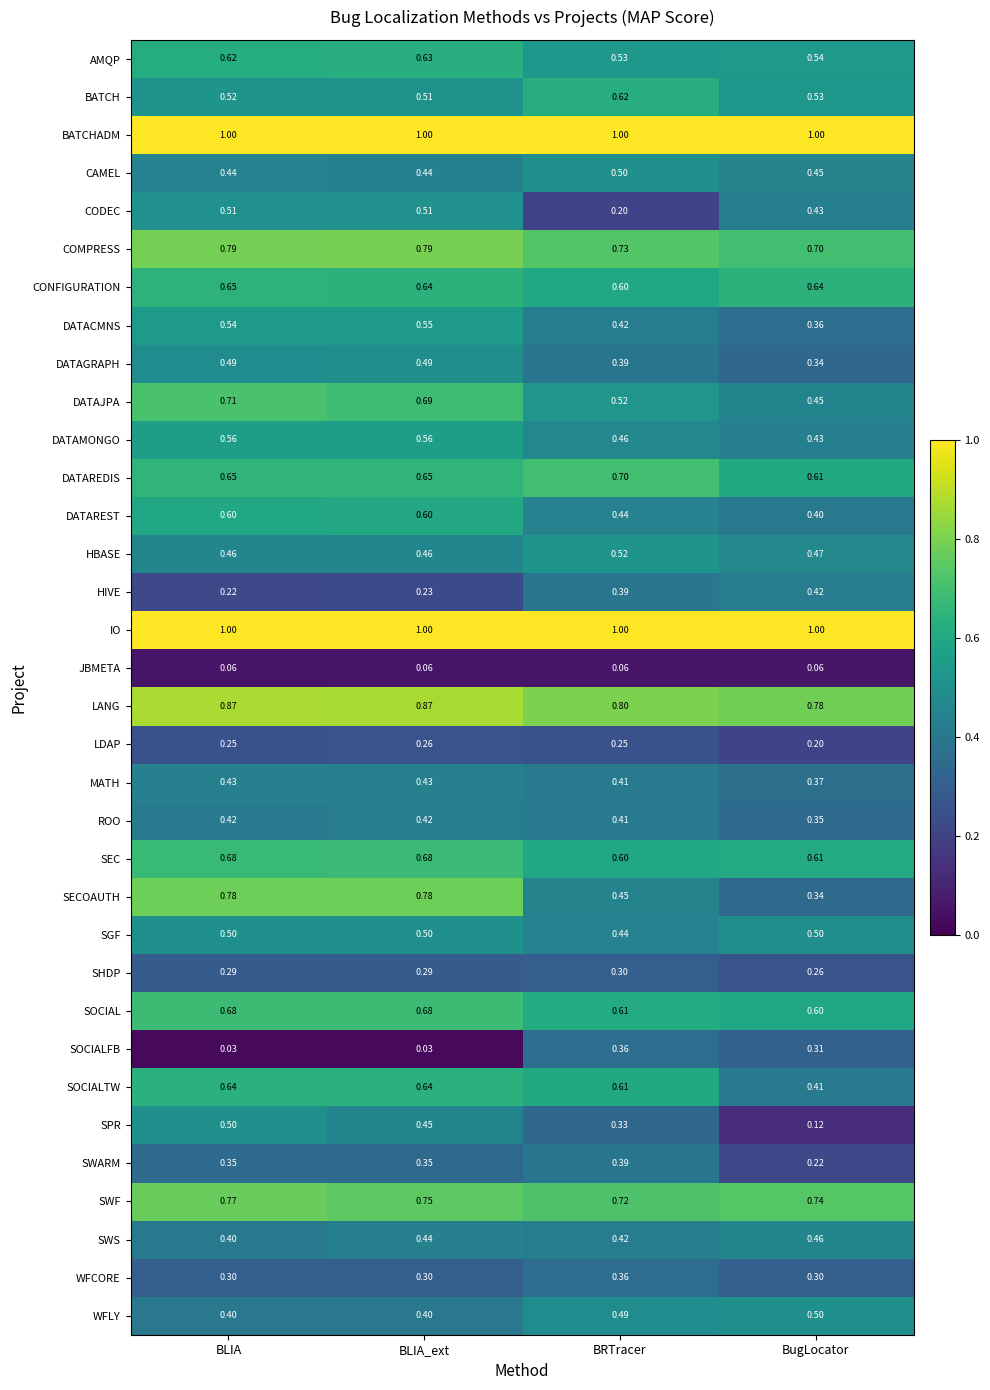

At which label is SPR closest to 0?

BugLocator